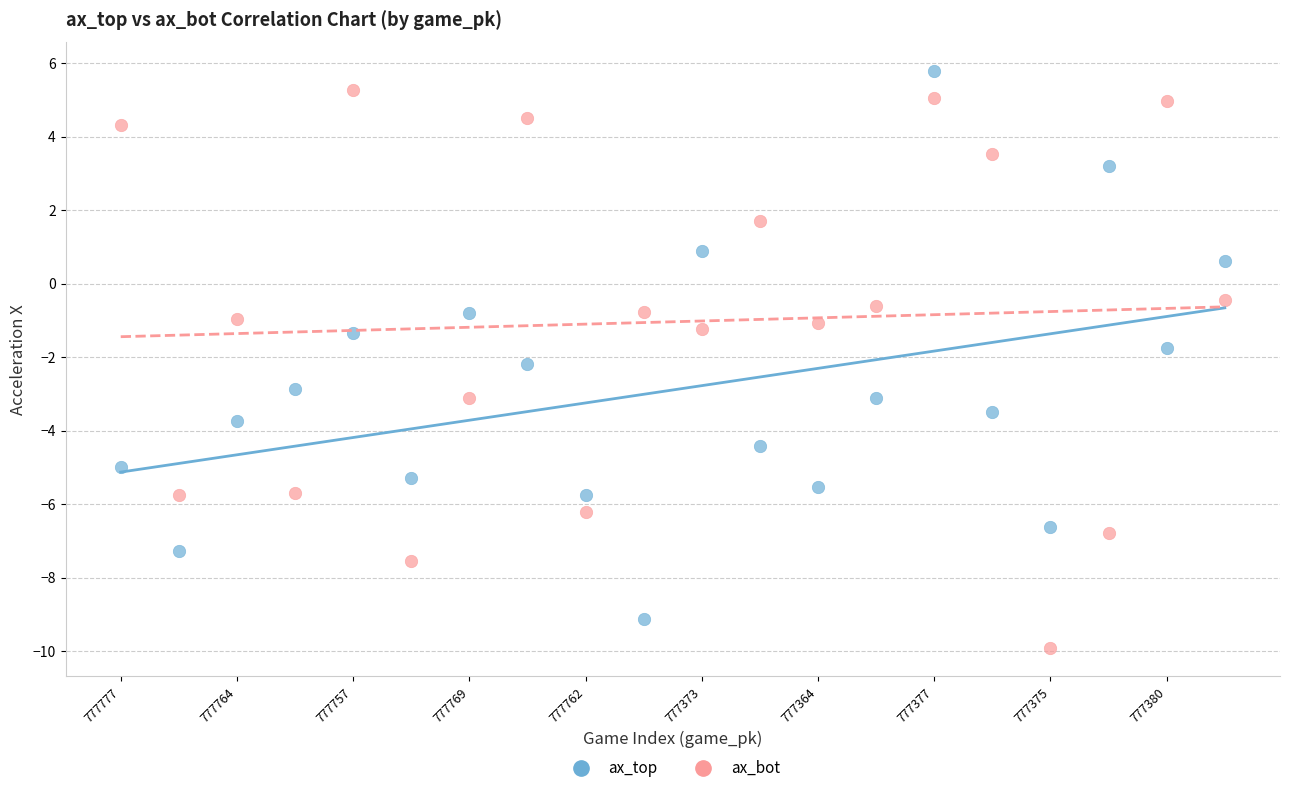

Which series has the widest spread of Y values?

ax_bot